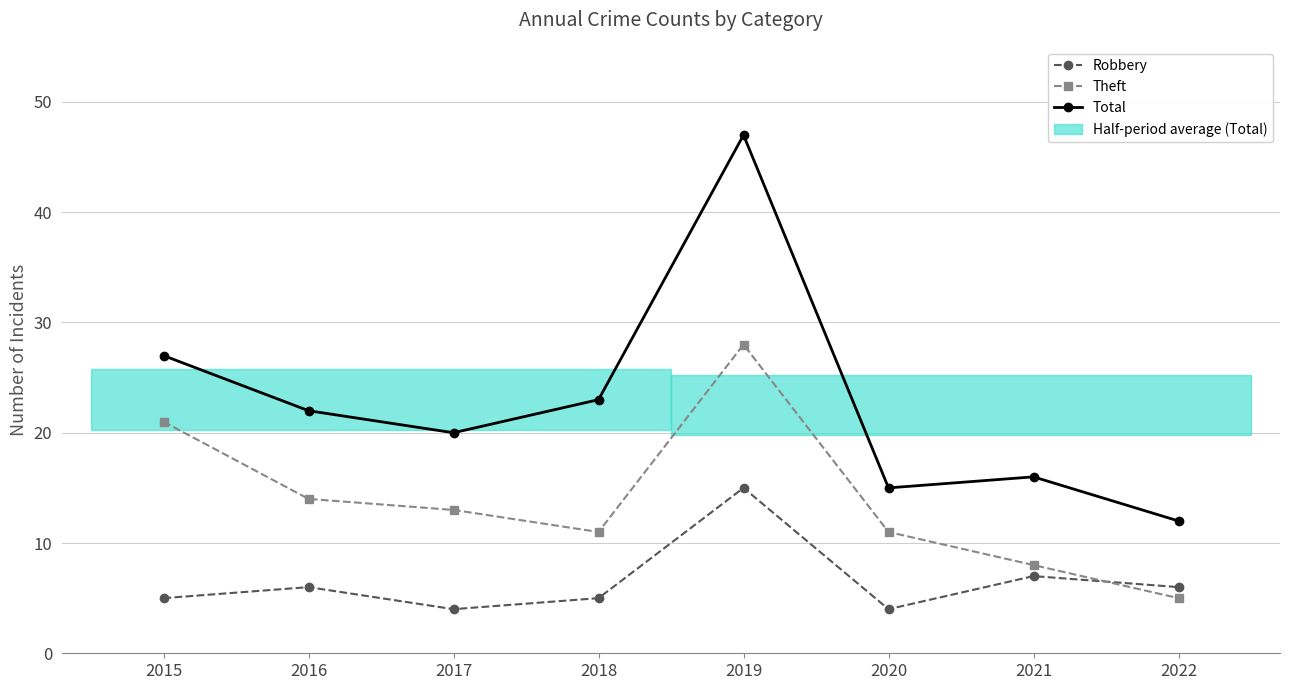

Rank the series by their average value, from highest to lowest.

Total, Theft, Robbery